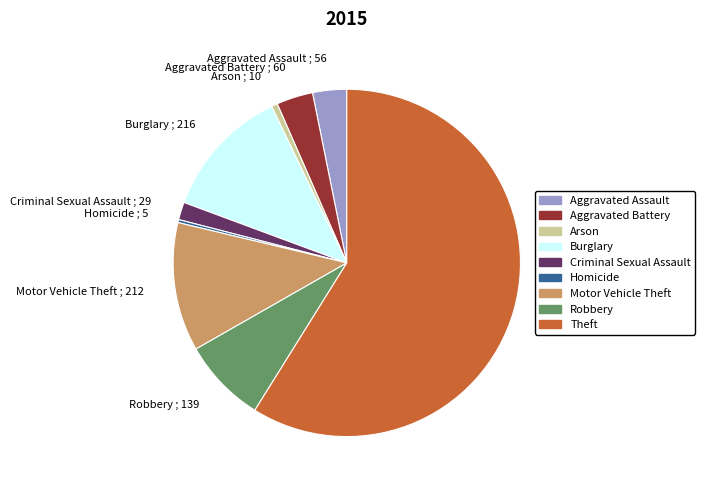

Which category has the biggest portion of the pie?

Theft